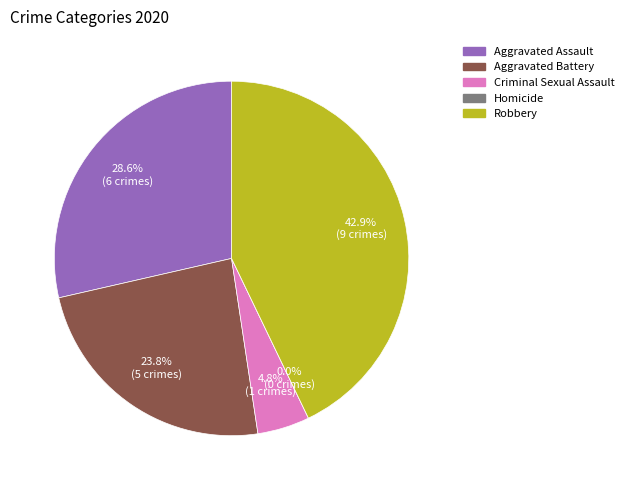

Is there any slice that represents more than half of the pie?

No